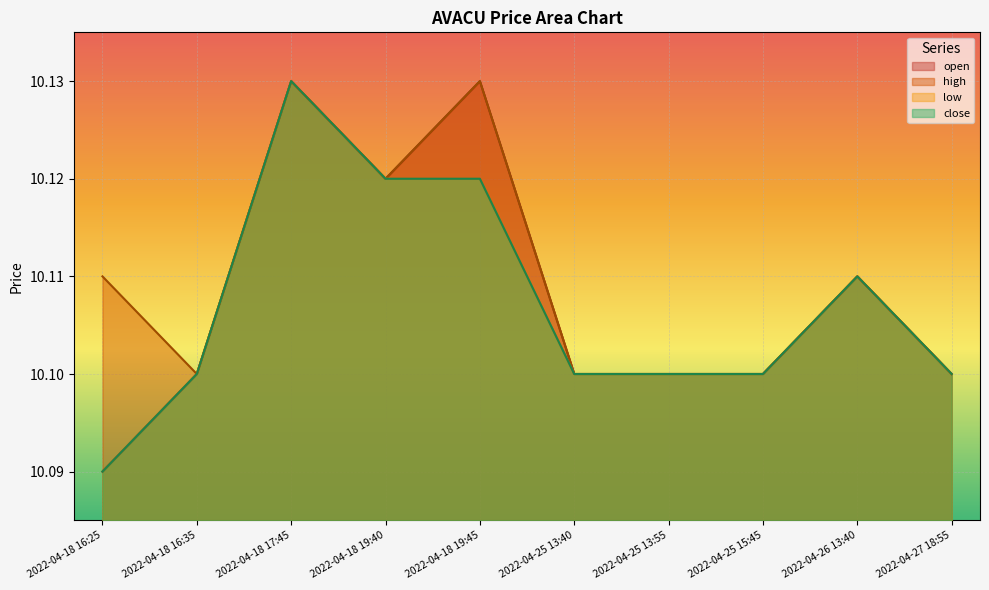

The open series shows 10.1 at 2022-04-25 13:40. True or false?

True